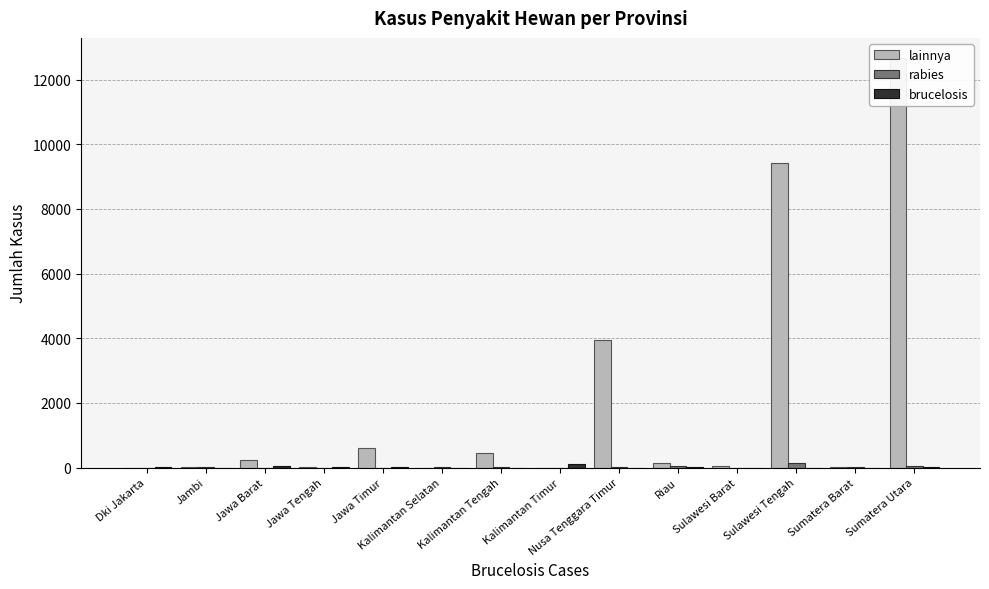

What is the value of the rabies bar at the 7th from the left?

10